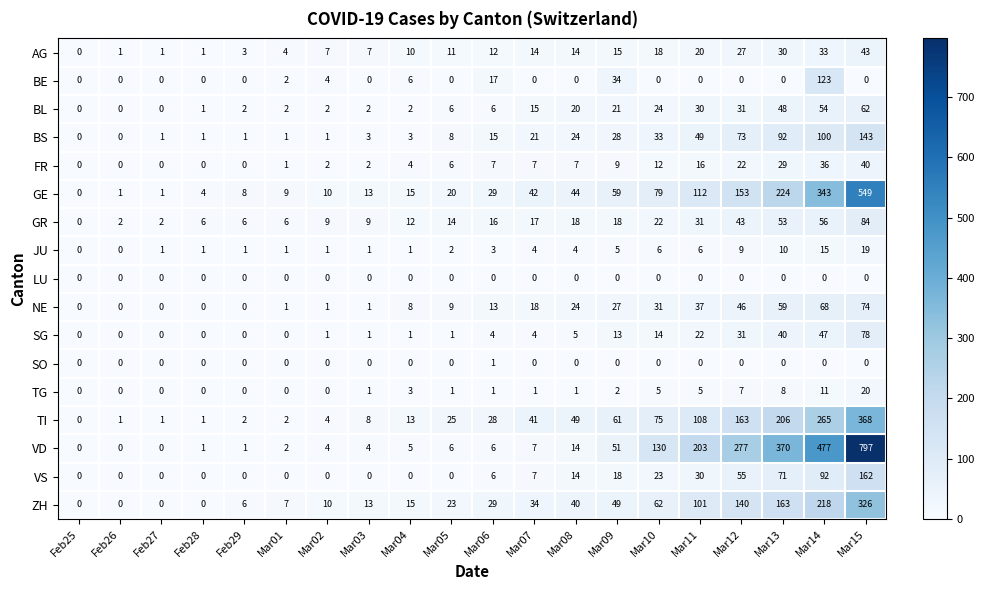

The VS series shows 30 at Mar11. True or false?

True